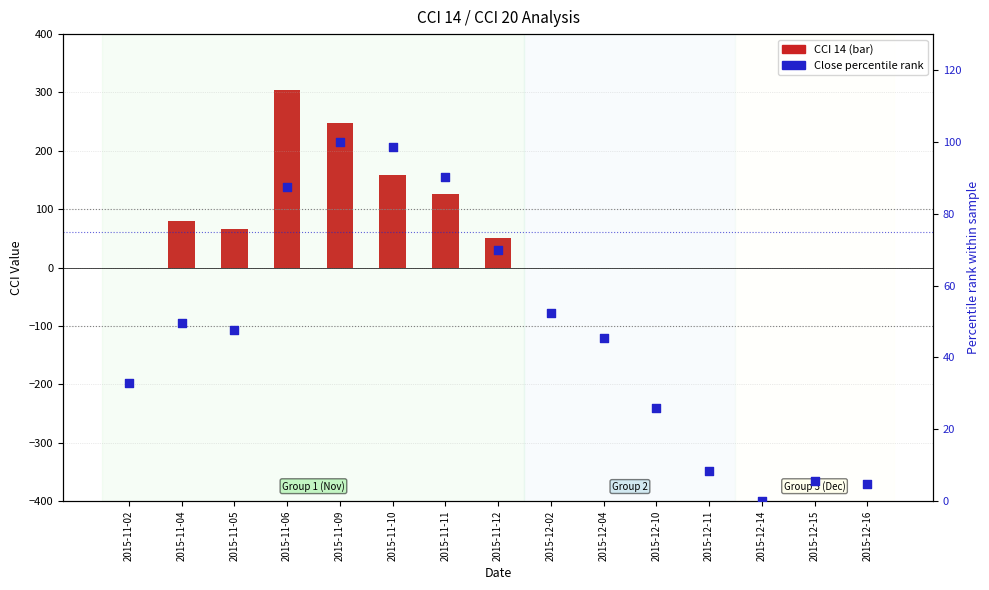

Which series has the widest spread of Y values?

CCI 14